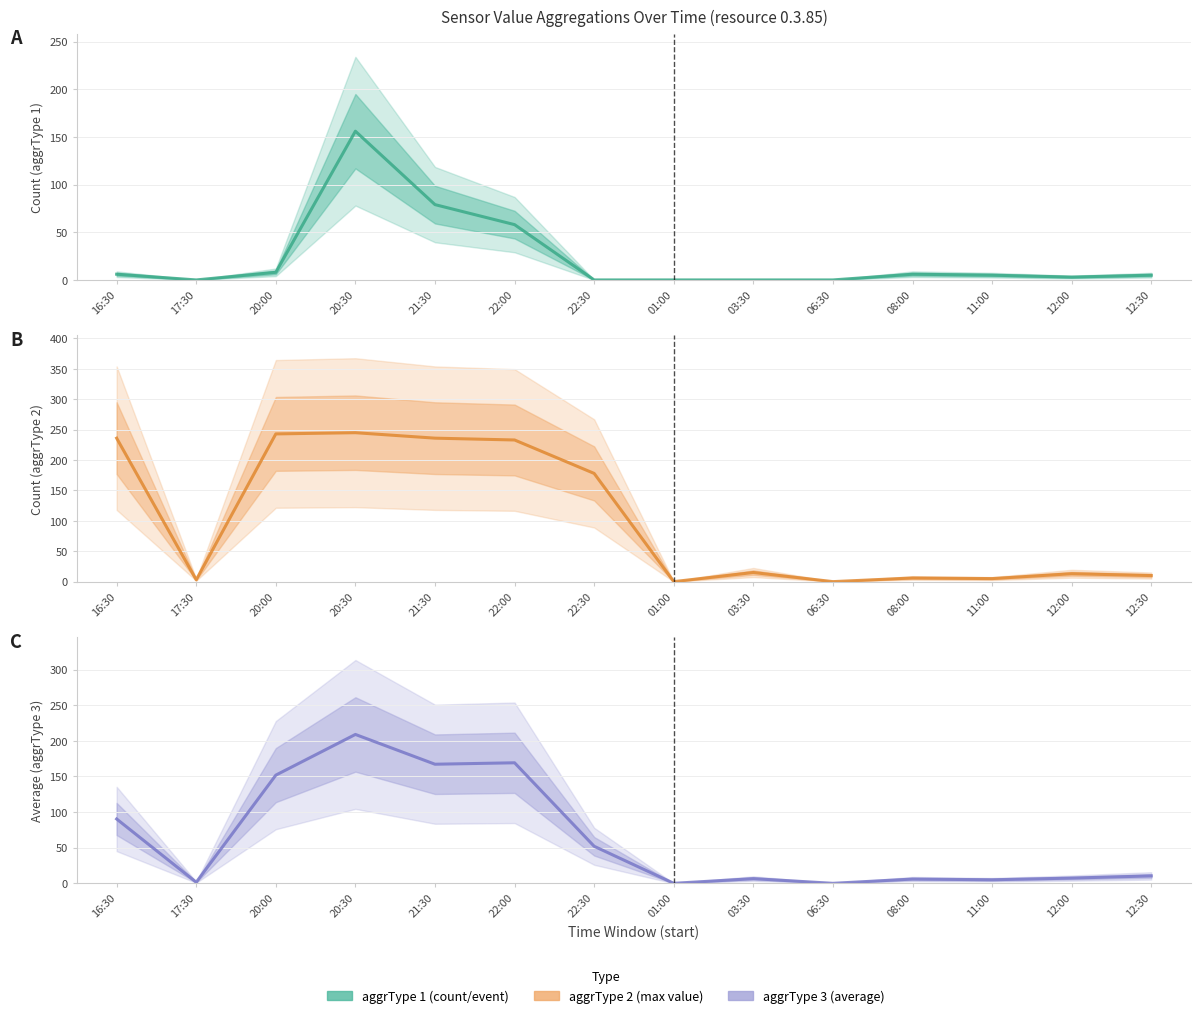

At which label is aggrType_1 closest to 78?

21:30